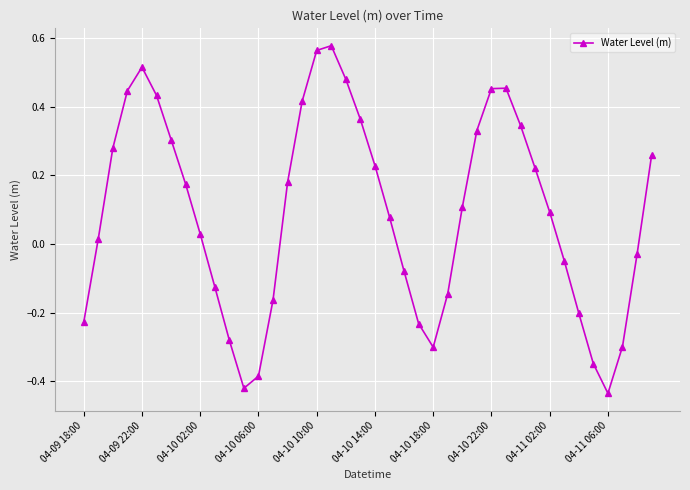

What is the difference between the second highest and minimum values?

1.0